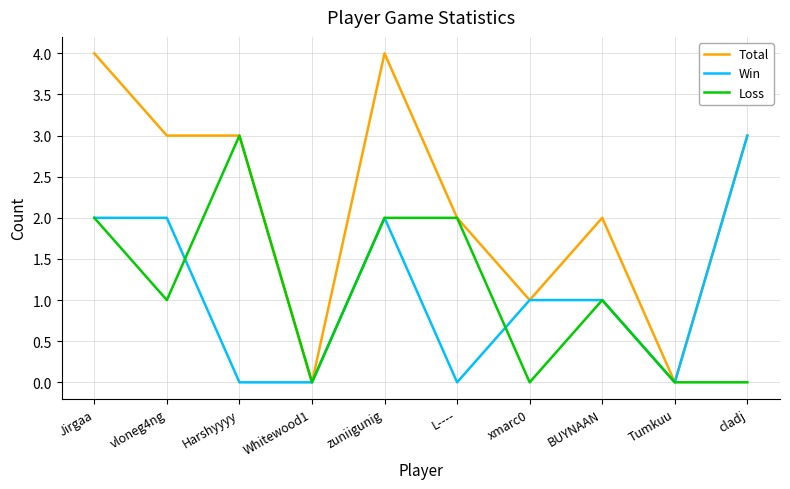

Which series has the largest total across all categories?

Total